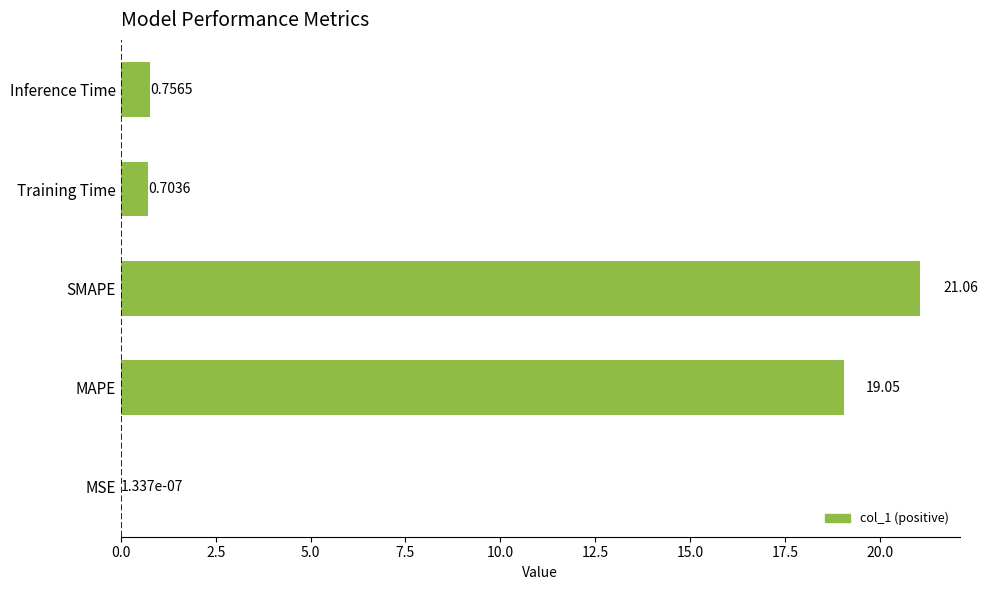

Which has a higher value, MAPE or SMAPE?

SMAPE